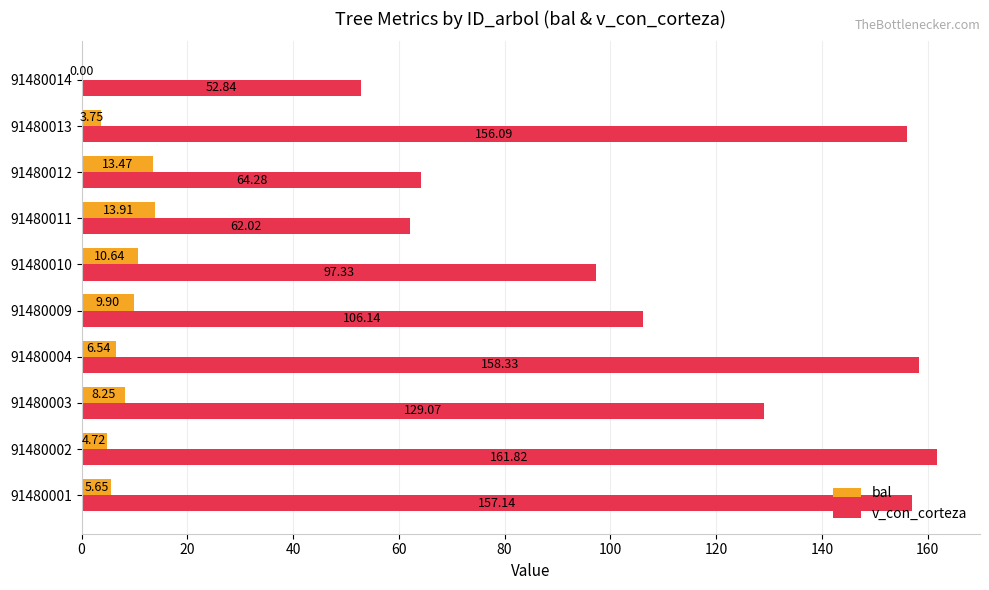

Where is v_con_corteza nearest to the value 107?

91480009